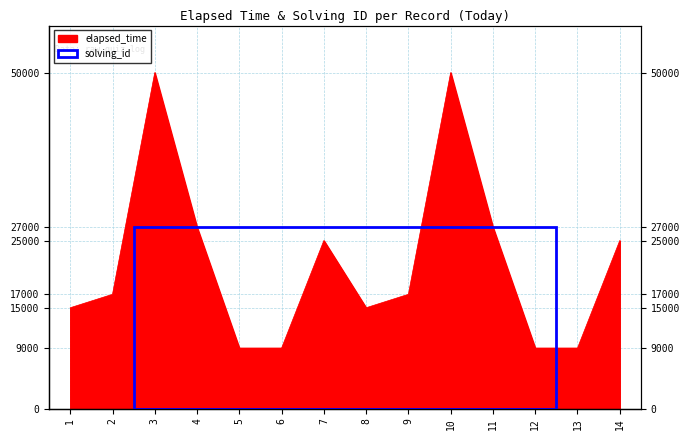

Is it true that the value at 11 is 27000?

True